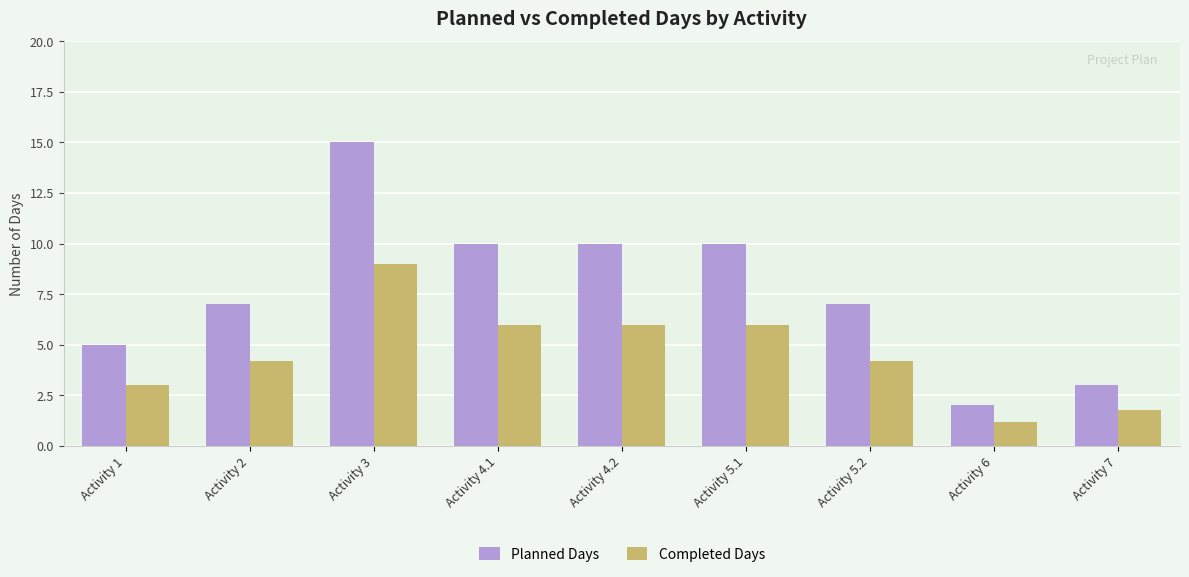

Which series has the widest spread of values?

Planned Days